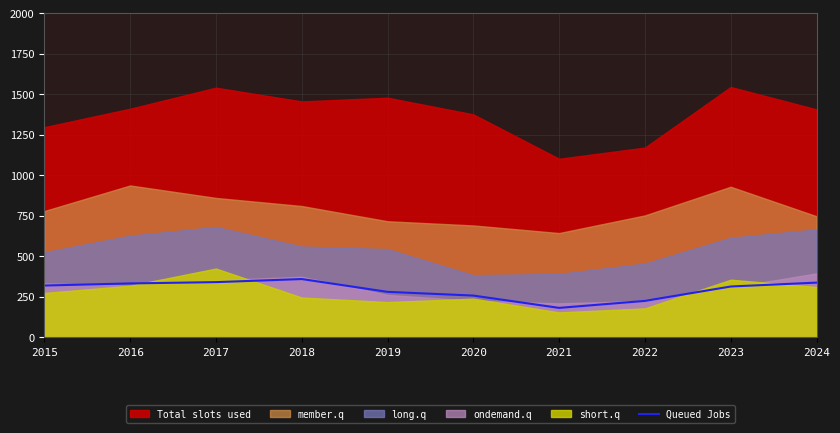

Is it true that Queued Jobs equals 455 at 2020?

False